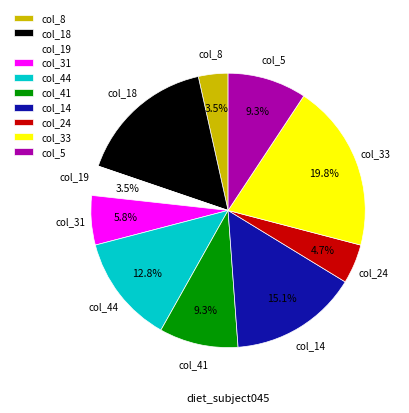

Does any single category account for the majority?

No